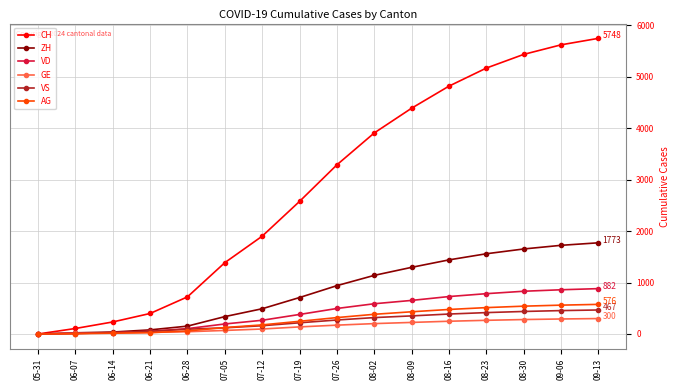

Is the value of VD at 09-06 greater than the value of GE at 09-06?

Yes